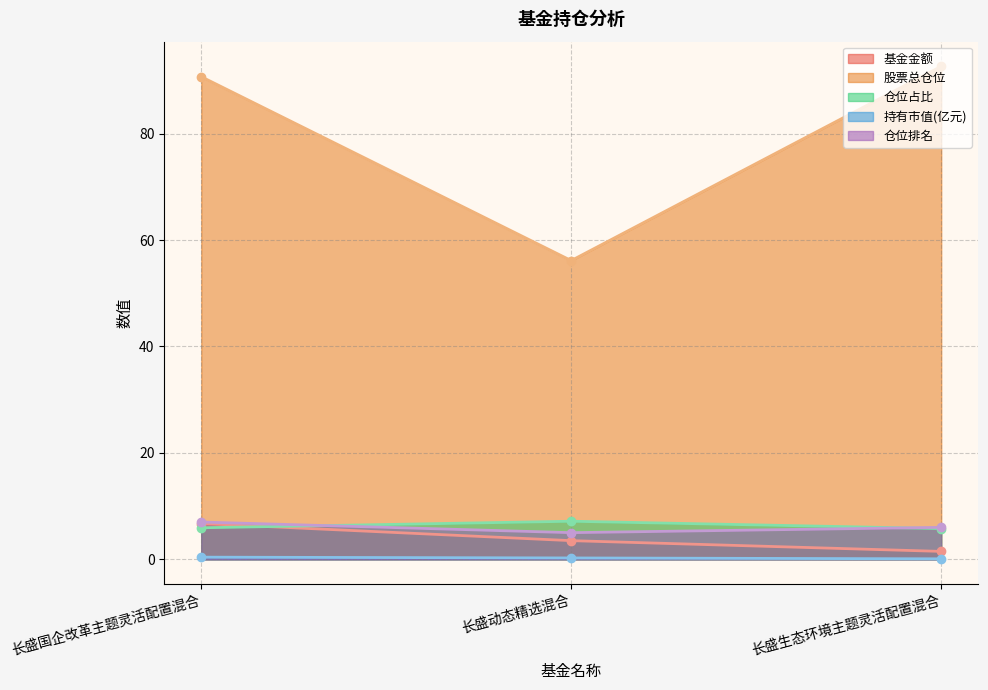

List the series in order of their peak value, highest first.

股票总仓位, 仓位占比, 仓位排名, 基金金额, 持有市值(亿元)